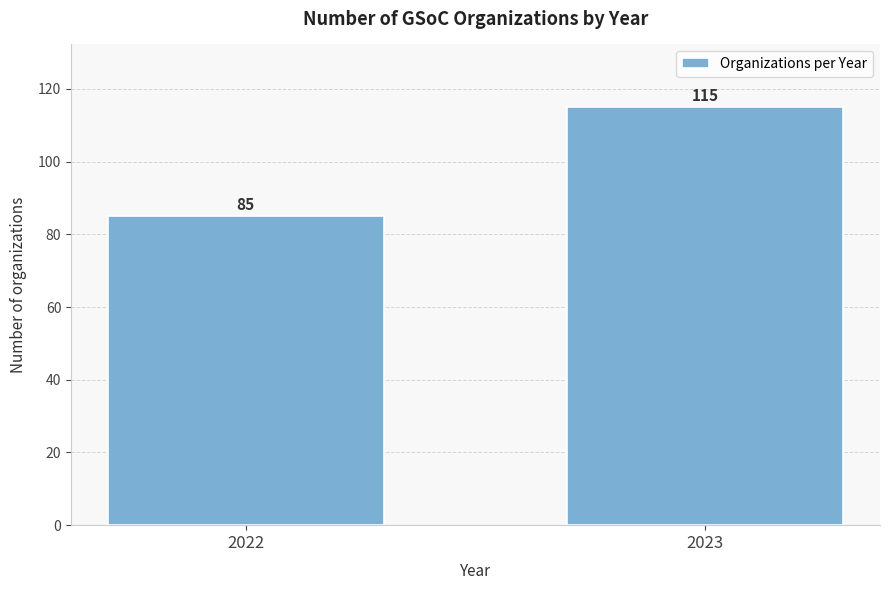

Reading right to left, list all the values displayed in this chart.

2023=115	2022=85